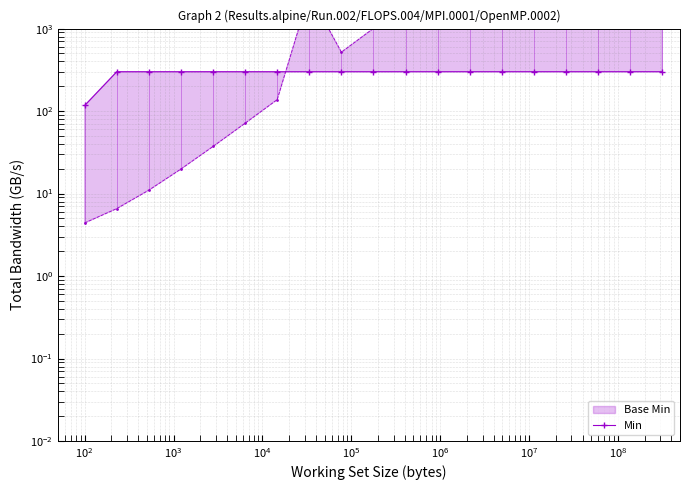

Reading left to right, list all the values displayed in this chart.

116.9	300.0	300.0	300.0	300.0	300.0	300.0	300.0	300.0	300.0	300.0	300.0	300.0	300.0	300.0	300.0	300.0	300.0	300.0